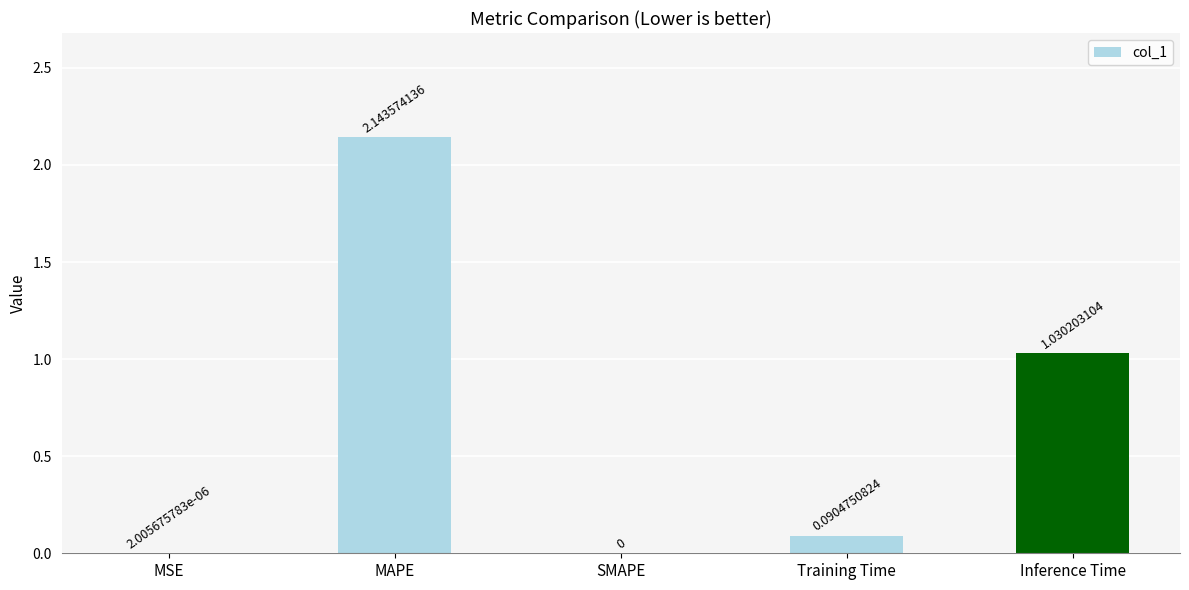

At which category does the chart reach its peak across all series?

MAPE